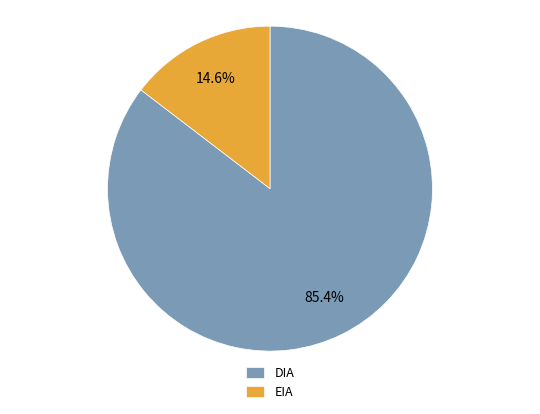

How many segments does this pie chart have?

2